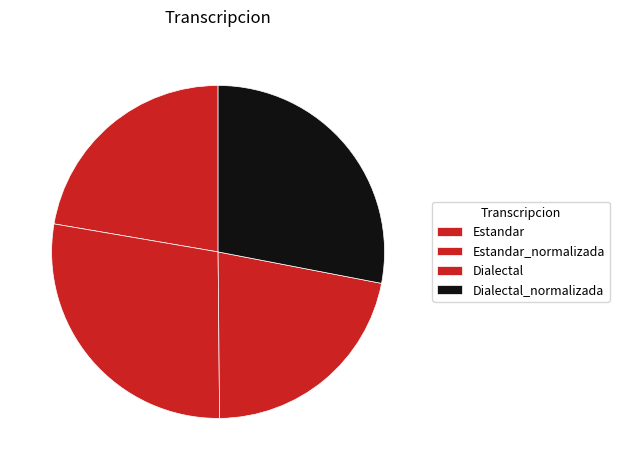

To the nearest percent, what portion does Dialectal represent?

22%